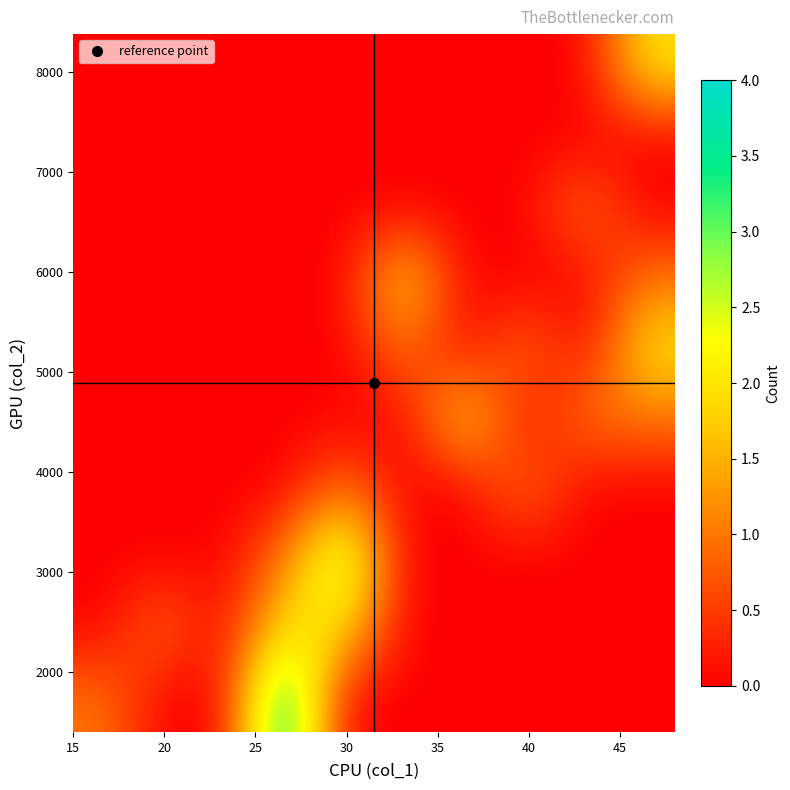

At how many categories does at least one series exceed 3?

1